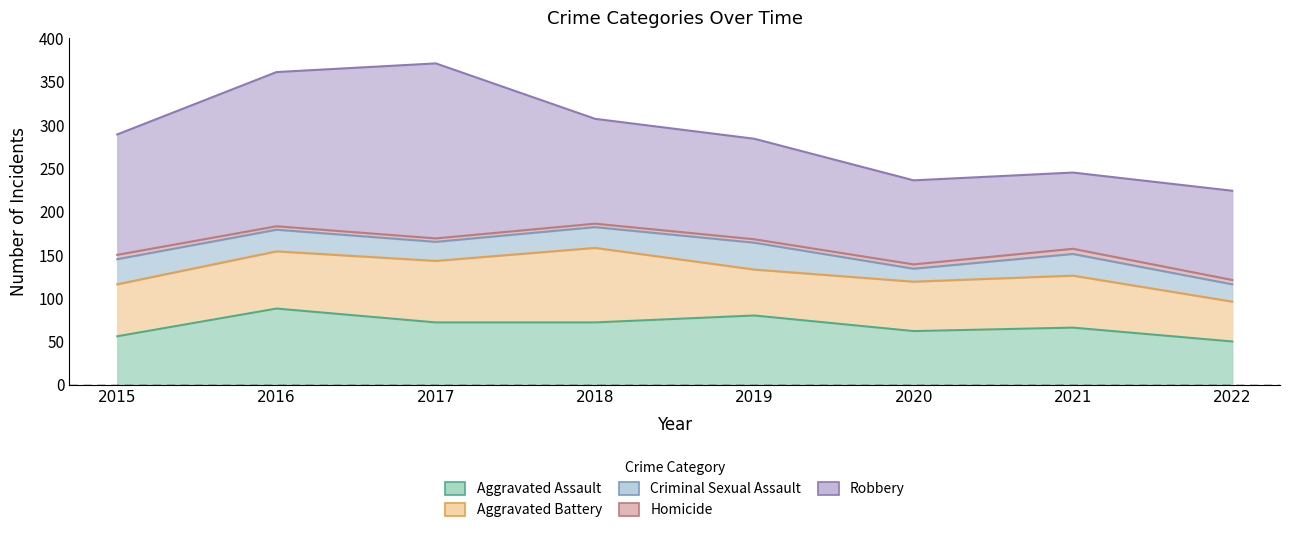

True or false: Robbery and Aggravated Assault cross at least once.

False